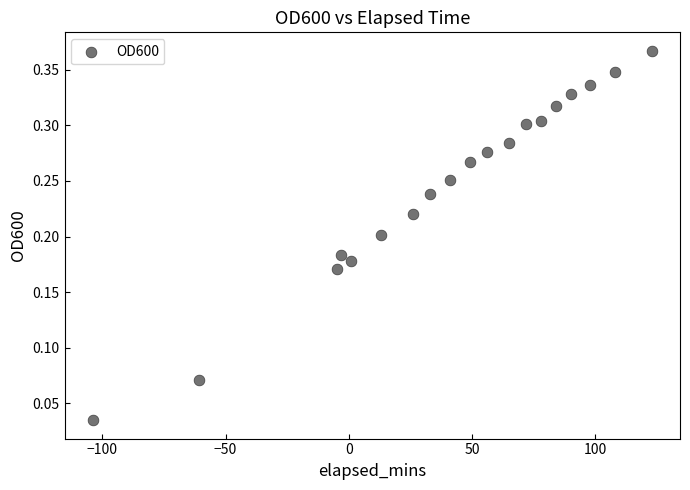

Count the number of points in this scatter plot.

19